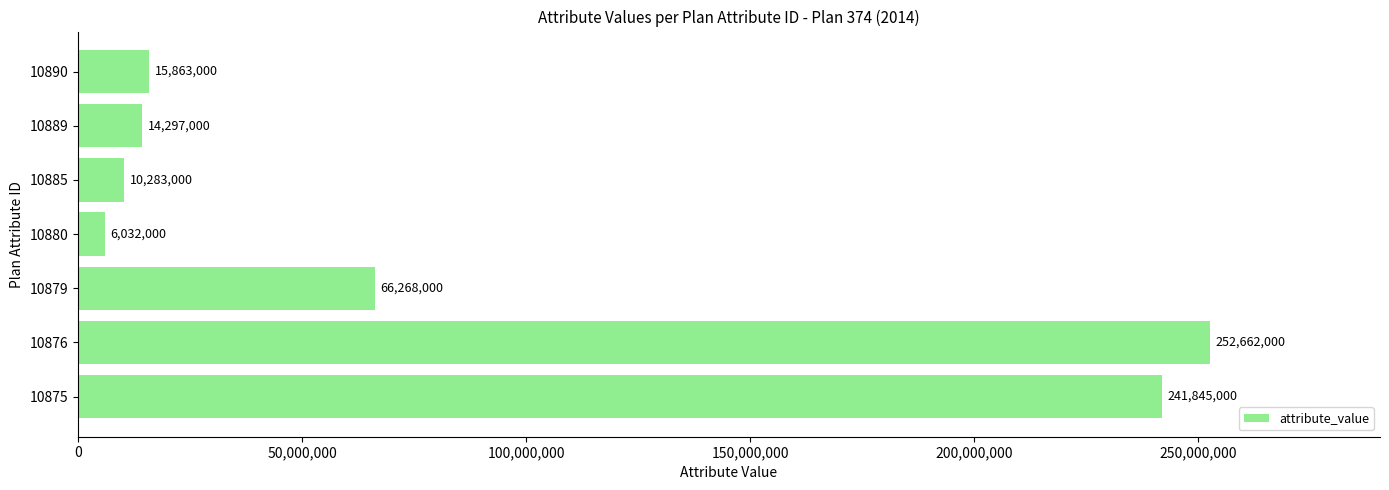

Is it true that the value at 10890 is 15863000?

True